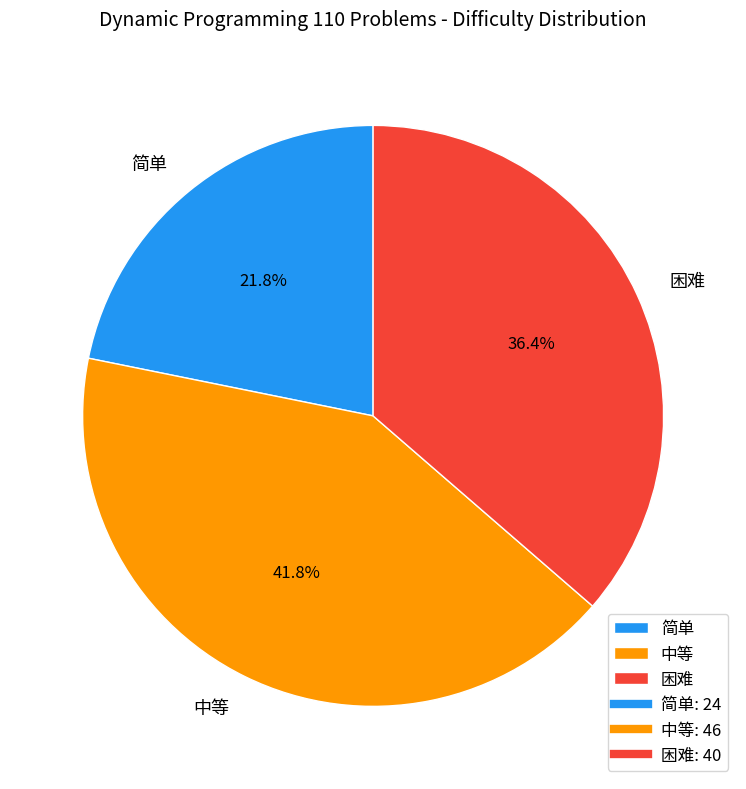

Does 中等 account for over 50% of the chart?

No